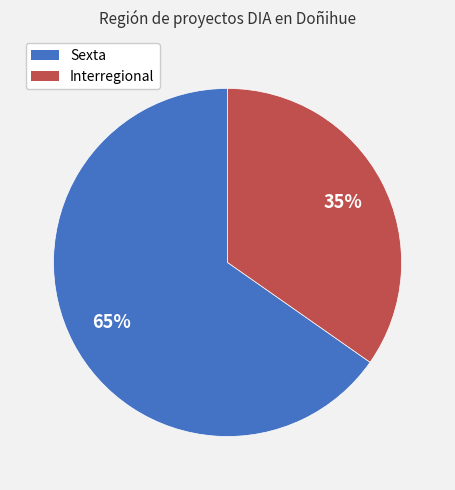

Which slice is the largest?

Sexta